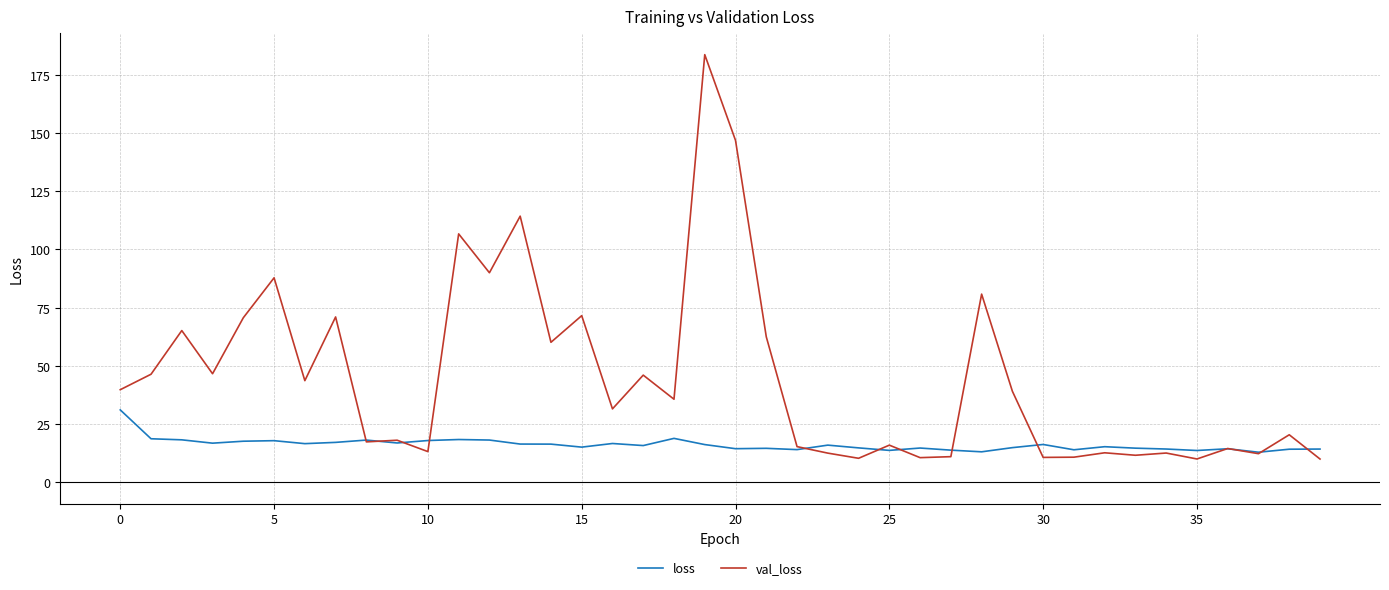

How many distinct data groups are displayed?

2